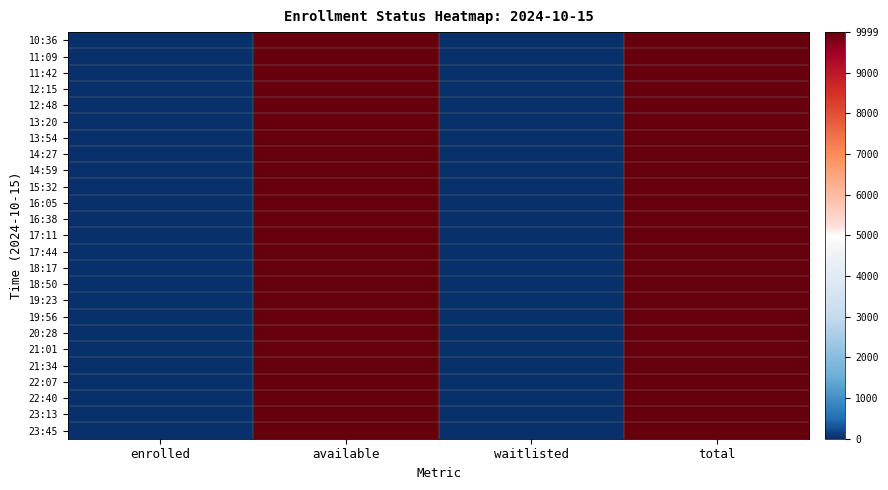

Reading left to right, transcribe all the data shown in this chart.

10:36: enrolled=0	available=9999	waitlisted=0	total=9999
11:09: enrolled=0	available=9999	waitlisted=0	total=9999
11:42: enrolled=0	available=9999	waitlisted=0	total=9999
12:15: enrolled=0	available=9999	waitlisted=0	total=9999
12:48: enrolled=0	available=9999	waitlisted=0	total=9999
13:20: enrolled=0	available=9999	waitlisted=0	total=9999
13:54: enrolled=0	available=9999	waitlisted=0	total=9999
14:27: enrolled=0	available=9999	waitlisted=0	total=9999
14:59: enrolled=0	available=9999	waitlisted=0	total=9999
15:32: enrolled=0	available=9999	waitlisted=0	total=9999
16:05: enrolled=0	available=9999	waitlisted=0	total=9999
16:38: enrolled=0	available=9999	waitlisted=0	total=9999
17:11: enrolled=0	available=9999	waitlisted=0	total=9999
17:44: enrolled=0	available=9999	waitlisted=0	total=9999
18:17: enrolled=0	available=9999	waitlisted=0	total=9999
18:50: enrolled=0	available=9999	waitlisted=0	total=9999
19:23: enrolled=0	available=9999	waitlisted=0	total=9999
19:56: enrolled=0	available=9999	waitlisted=0	total=9999
20:28: enrolled=0	available=9999	waitlisted=0	total=9999
21:01: enrolled=0	available=9999	waitlisted=0	total=9999
21:34: enrolled=0	available=9999	waitlisted=0	total=9999
22:07: enrolled=0	available=9999	waitlisted=0	total=9999
22:40: enrolled=0	available=9999	waitlisted=0	total=9999
23:13: enrolled=0	available=9999	waitlisted=0	total=9999
23:45: enrolled=0	available=9999	waitlisted=0	total=9999